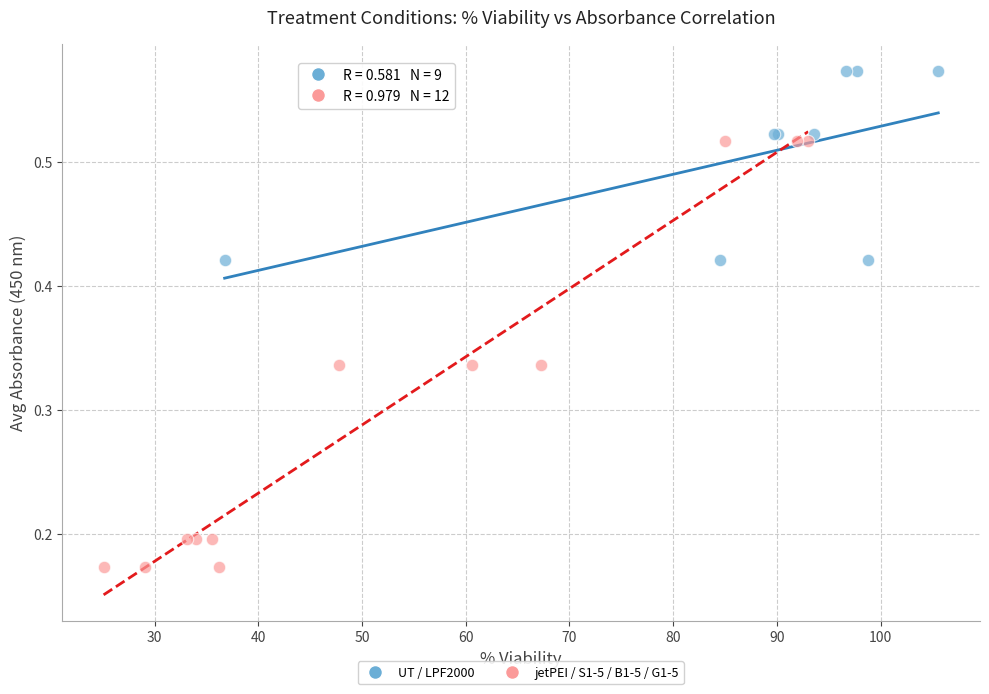

What are all the series names shown in the legend?

UT / LPF2000, jetPEI / S1-5 / B1-5 / G1-5